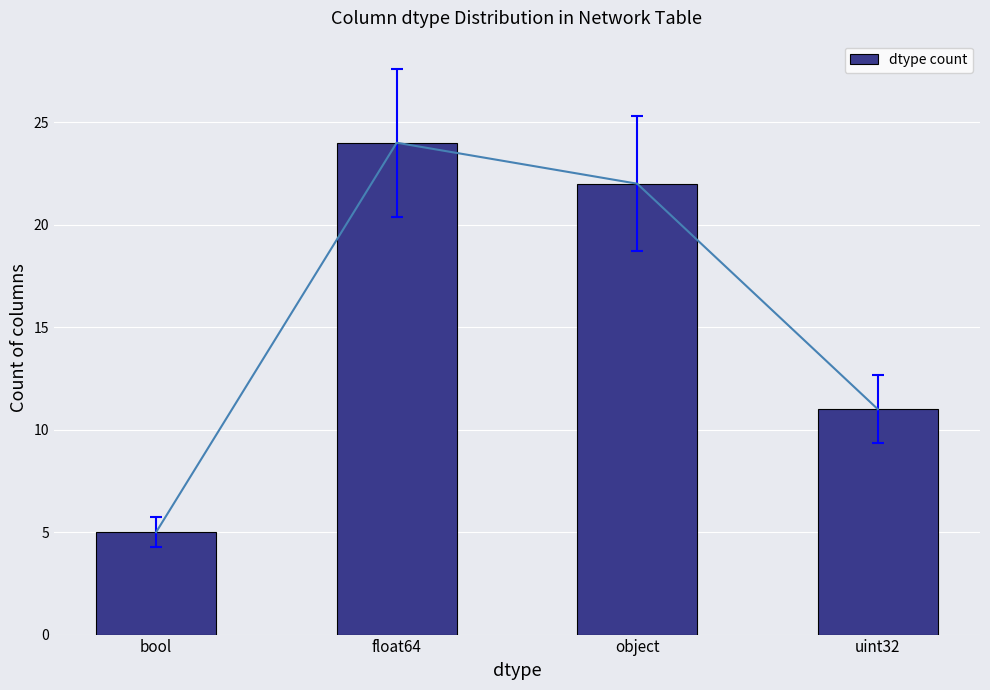

What is the average value?

16